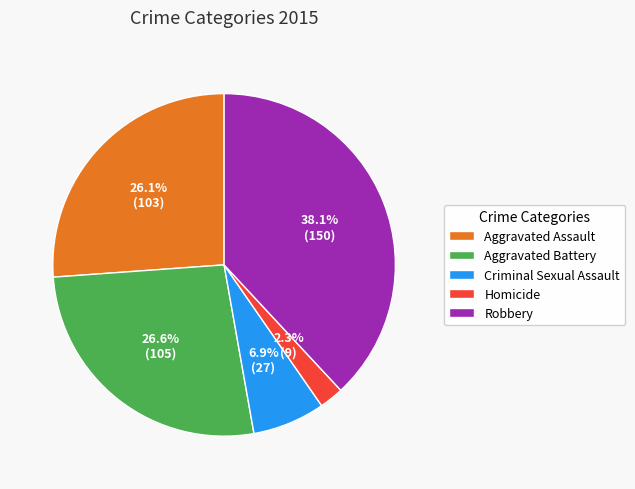

Approximately how many times larger is the value at Homicide compared to Criminal Sexual Assault?

0.3